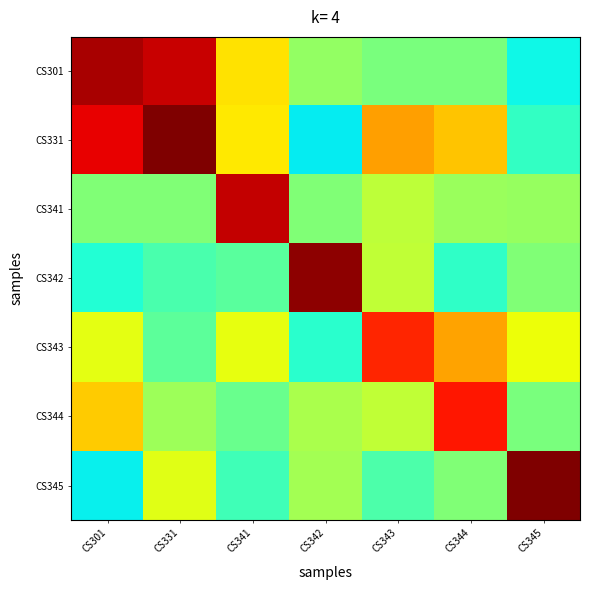

Reading left to right, what are all the values shown in this chart?

CS301: CS301=9.6	CS331=9.4	CS341=6.7	CS342=5.3	CS343=5.0	CS344=5.0	CS345=3.7
CS331: CS301=9.1	CS331=10.0	CS341=6.6	CS342=3.6	CS343=7.4	CS344=7.0	CS345=4.1
CS341: CS301=5.0	CS331=5.1	CS341=9.4	CS342=5.1	CS343=5.8	CS344=5.4	CS345=5.3
CS342: CS301=3.9	CS331=4.4	CS341=4.6	CS342=9.9	CS343=5.9	CS344=4.1	CS345=5.0
CS343: CS301=6.3	CS331=4.6	CS341=6.3	CS342=4.0	CS343=8.7	CS344=7.3	CS345=6.4
CS344: CS301=6.9	CS331=5.4	CS341=4.8	CS342=5.6	CS343=5.8	CS344=8.9	CS345=5.0
CS345: CS301=3.6	CS331=6.2	CS341=4.3	CS342=5.5	CS343=4.4	CS344=5.1	CS345=10.0